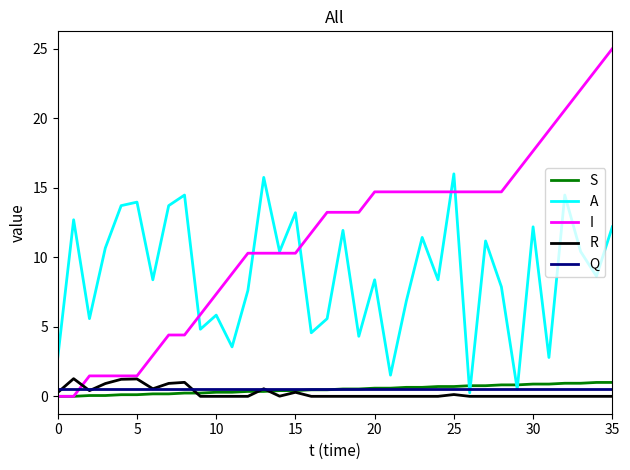

How many times do Q and I cross each other?

1